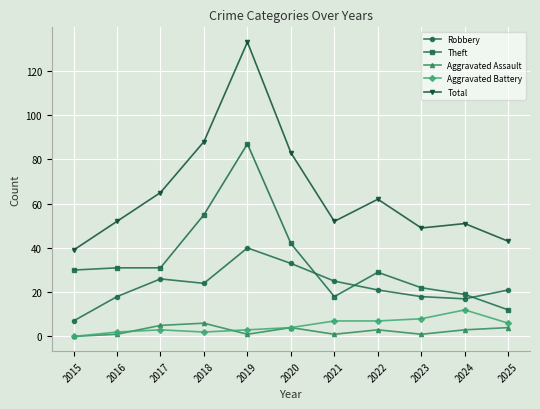

Count the number of data series in this chart.

5